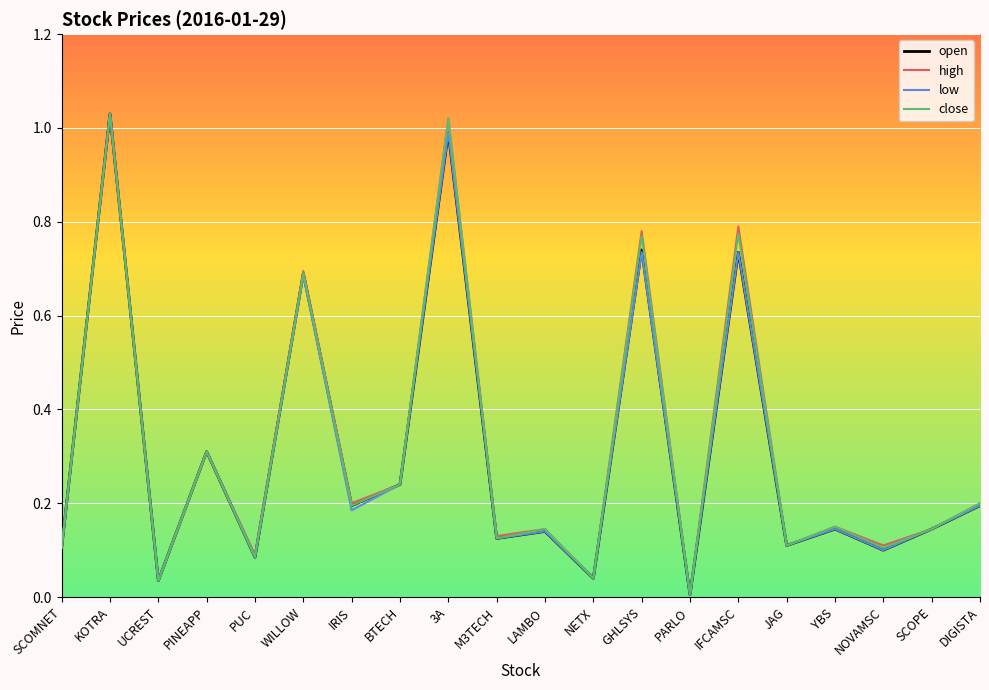

True or false: open has a value of 0.7 at IFCAMSC.

True